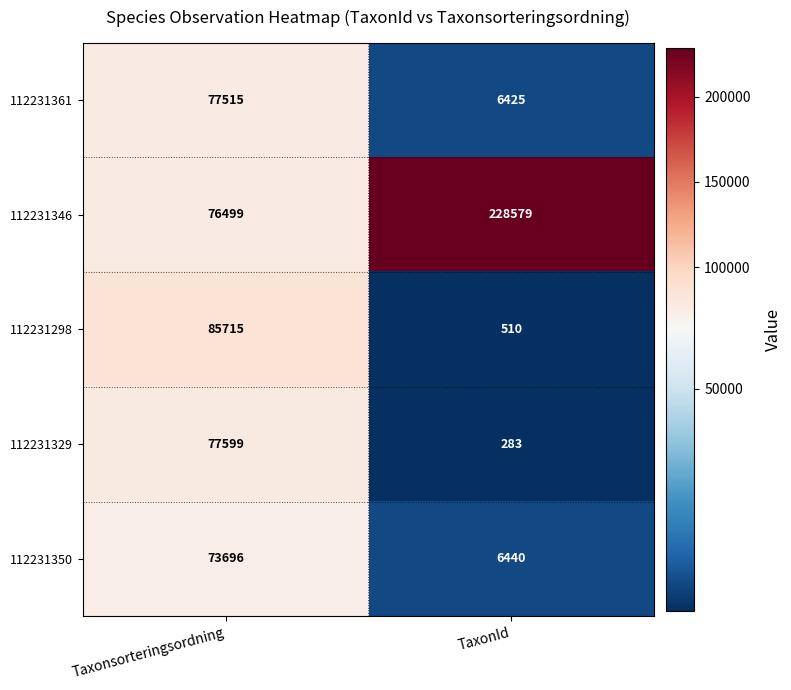

Which series has the largest range (max minus min)?

112231346